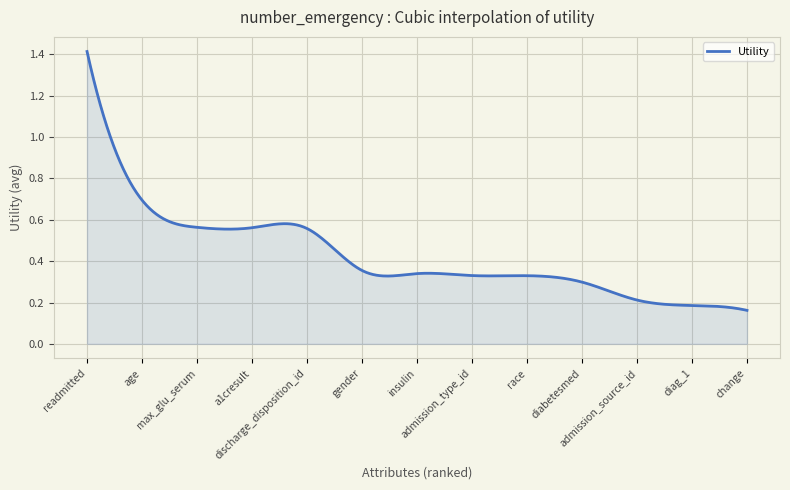

What is the label of the 5th point from the left?

discharge_disposition_id